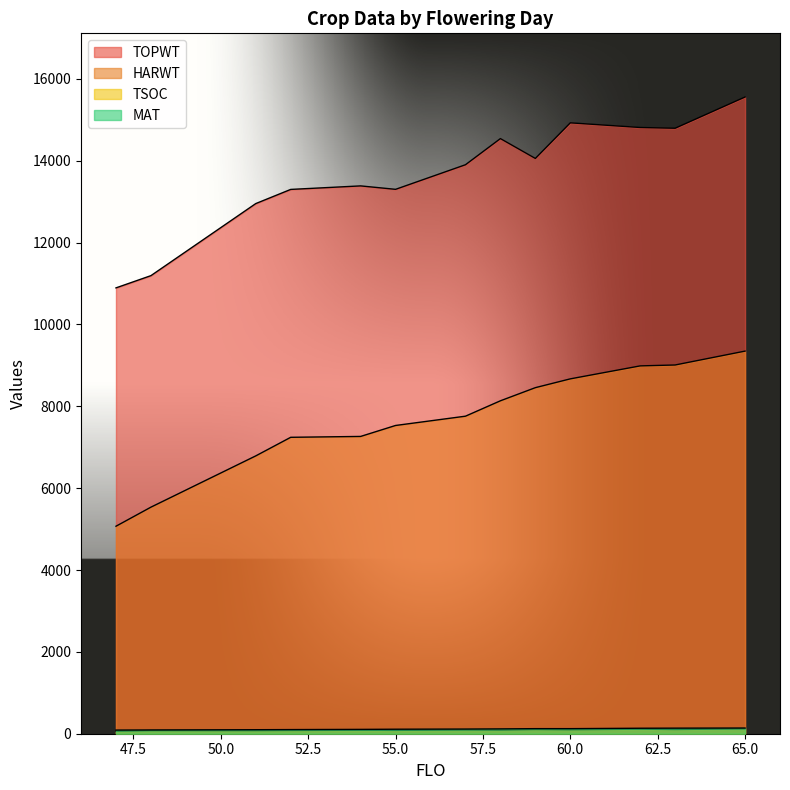

What is the value of the MAT point at the 12th from the left?

136